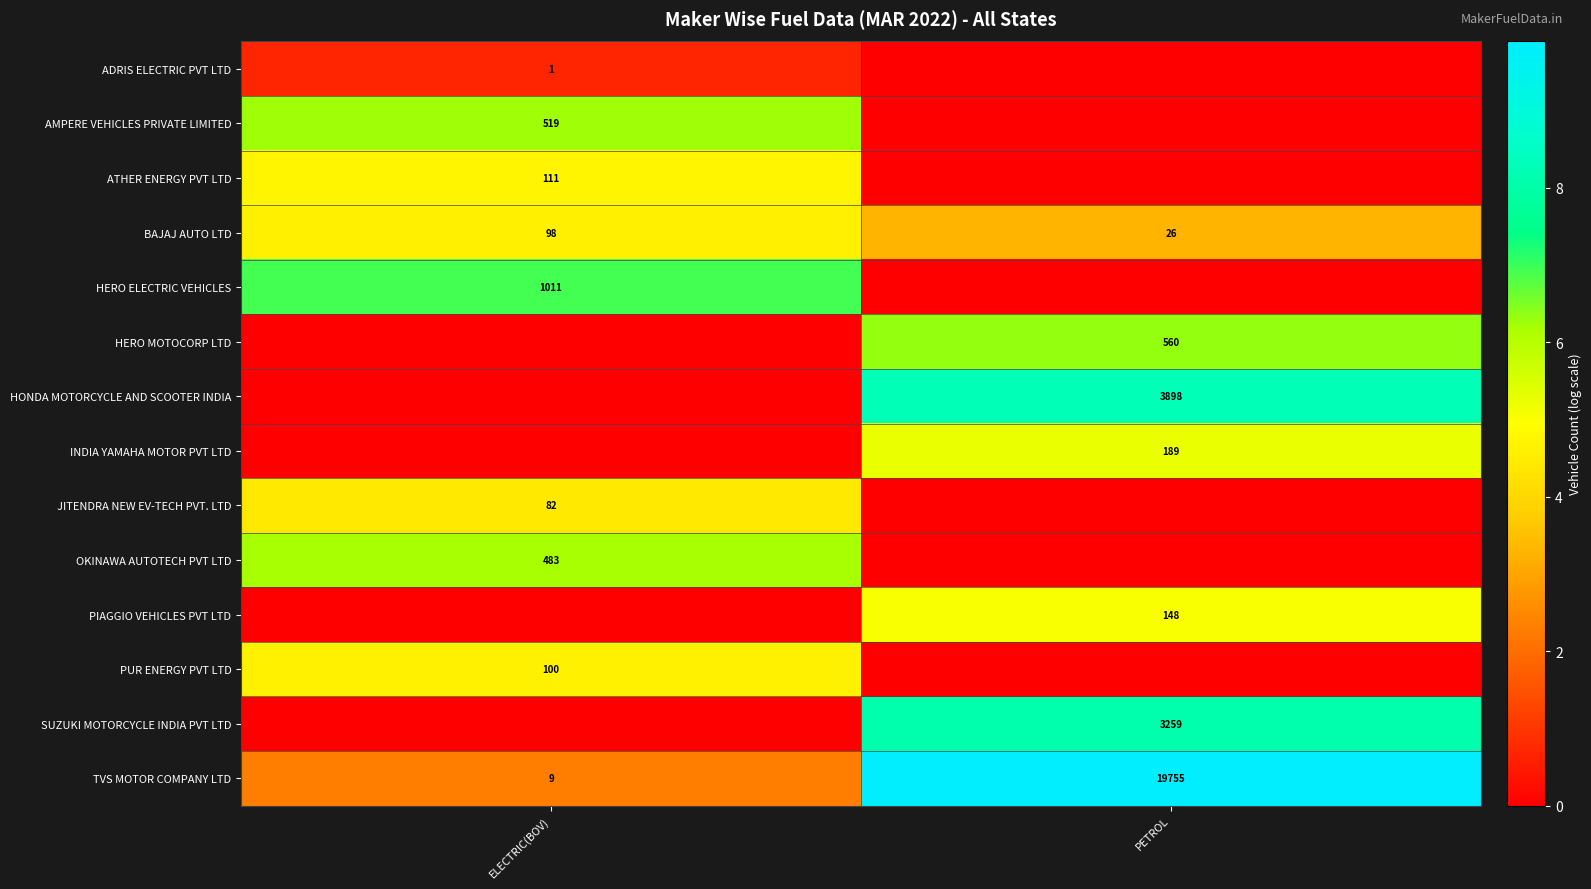

What is the difference between the maximum and minimum values in the BAJAJ AUTO LTD series?

72